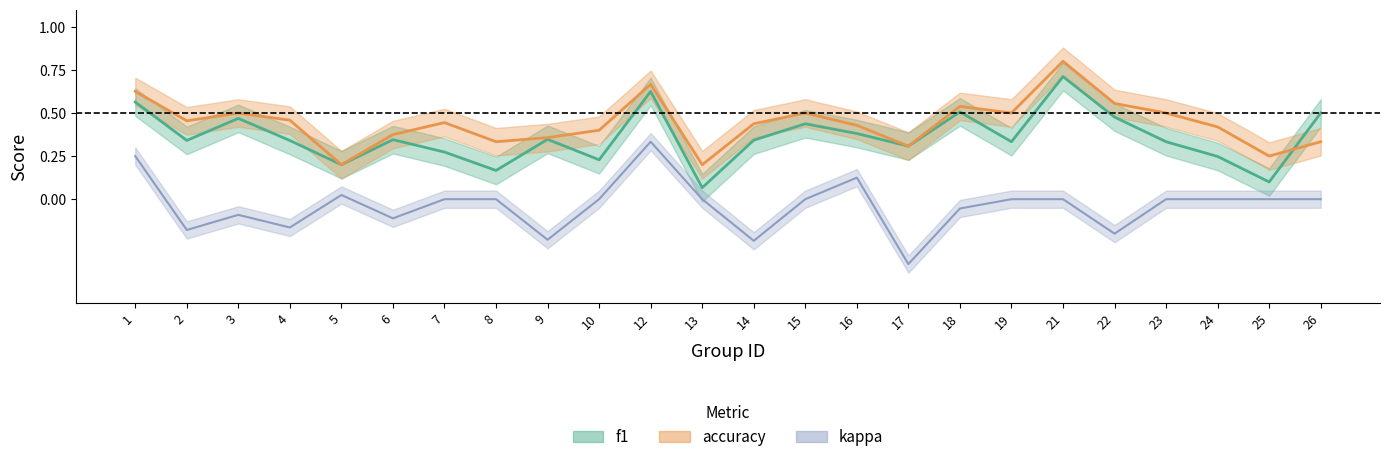

At how many categories does at least one series exceed 0?

24